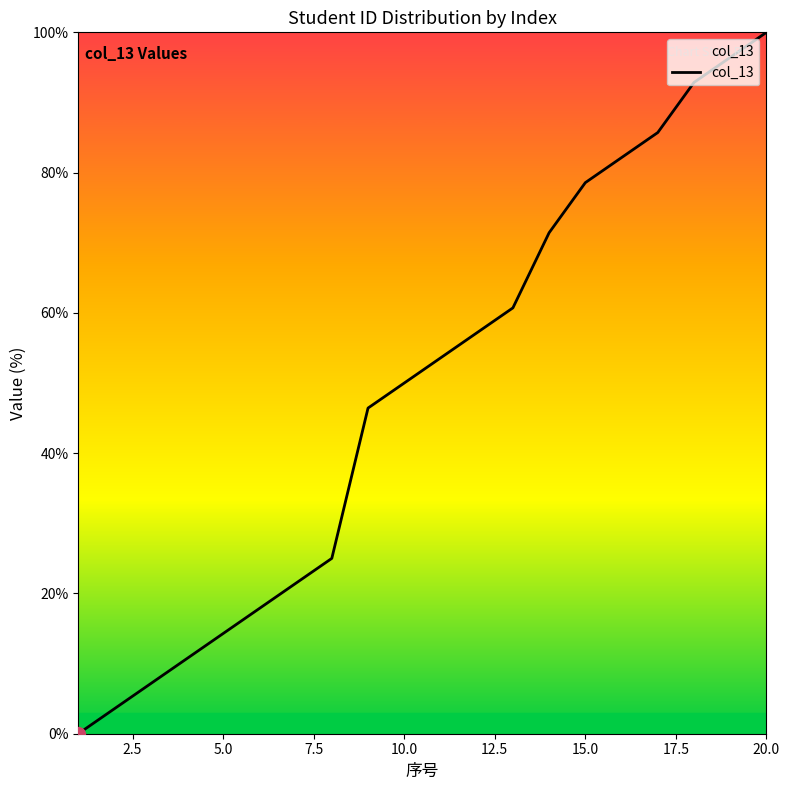

What is the greatest value displayed?

100.0